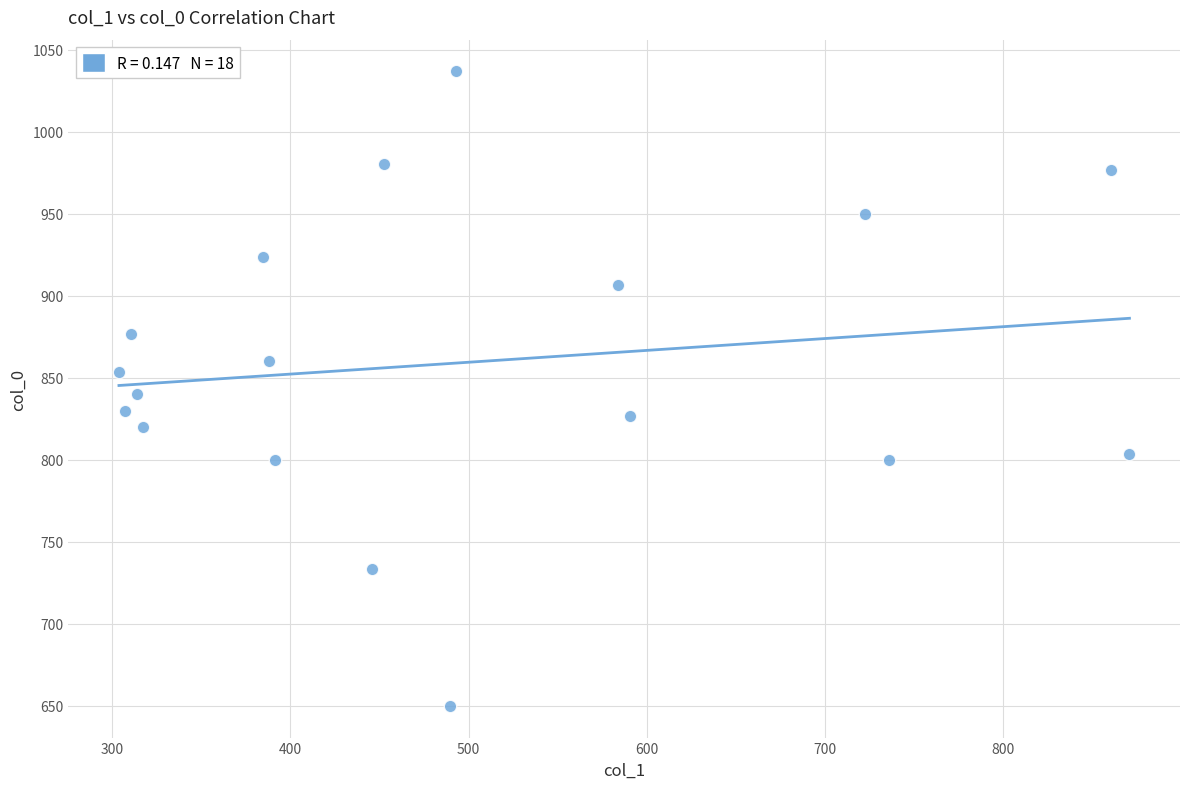

What is the range of Y values (max minus min)?

386.7